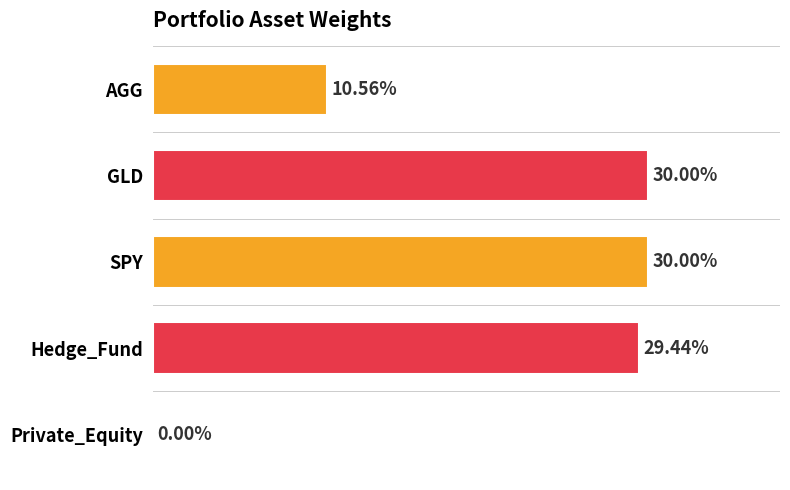

What is the sum of all values?

1.0